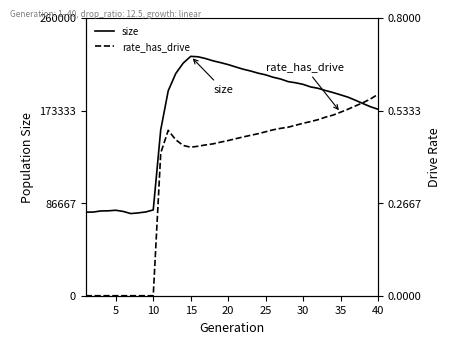

What is the minimum value for size?

76910